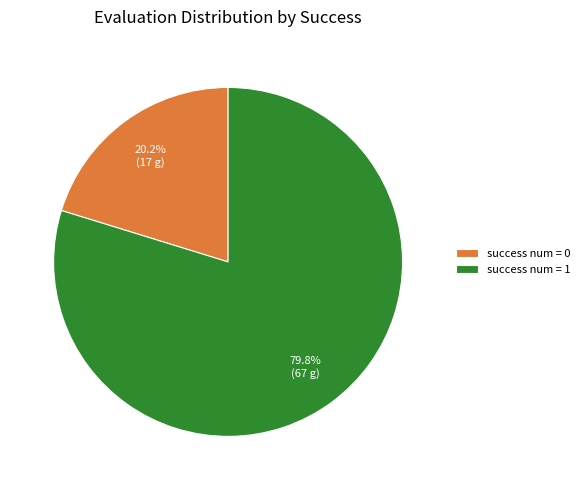

How much of the chart is everything except success num = 1?

20.2%